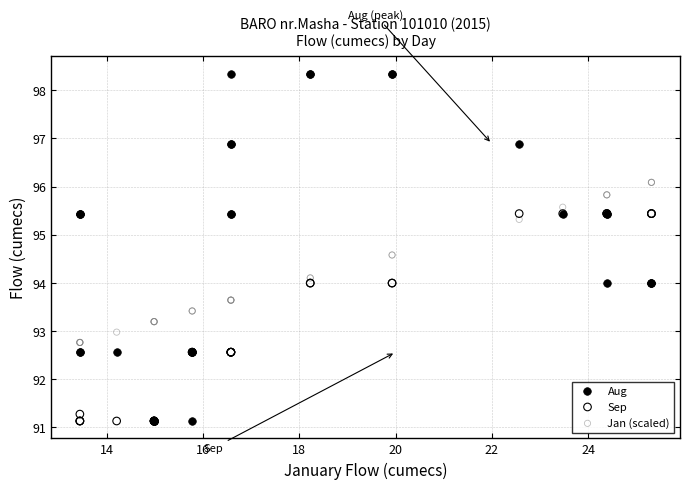

What are all the series names shown in the legend?

Aug, Sep, Jan (scaled)